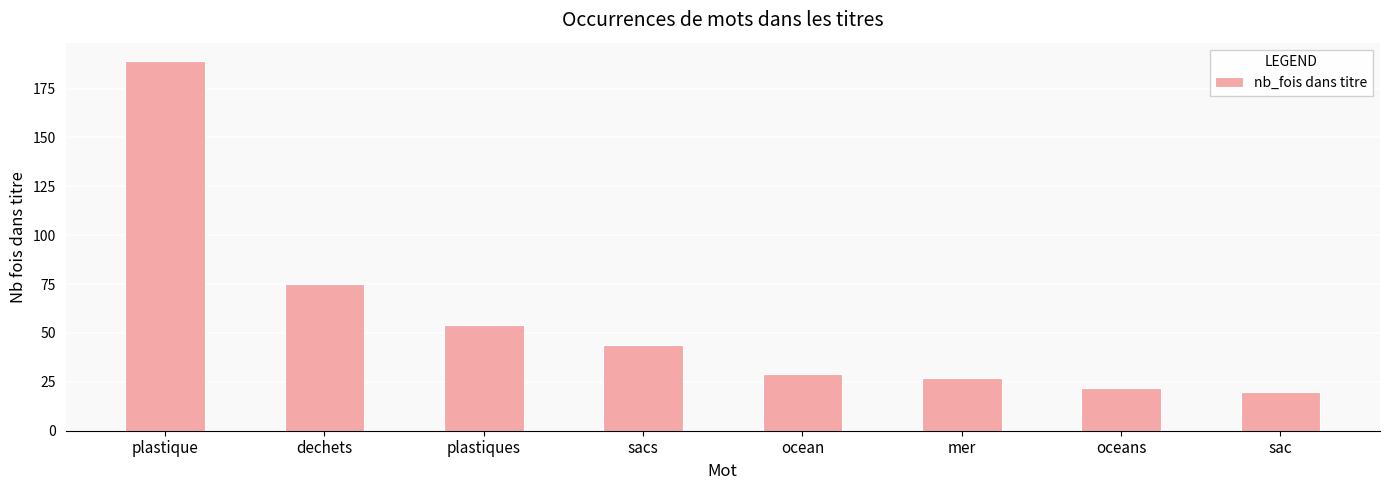

Approximately how many times larger is the value at oceans compared to plastiques?

0.4